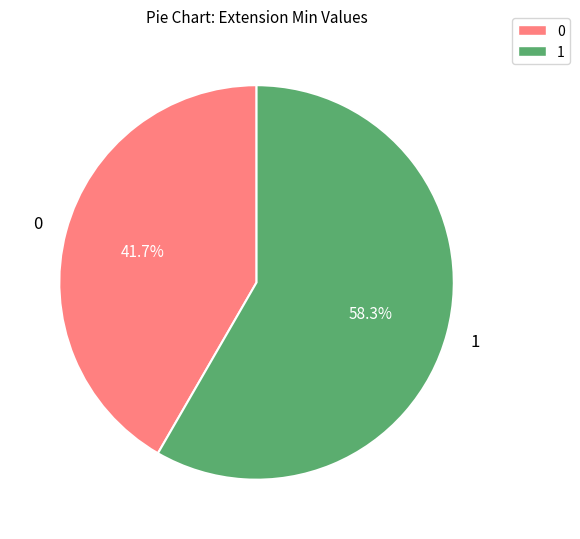

How many slices are in this pie chart?

2